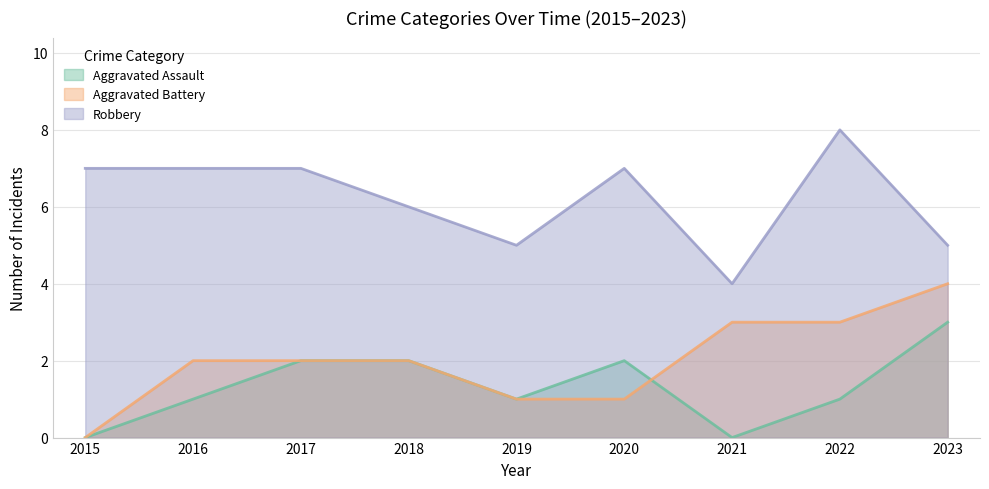

True or false: Aggravated Assault and Robbery intersect in this chart.

False